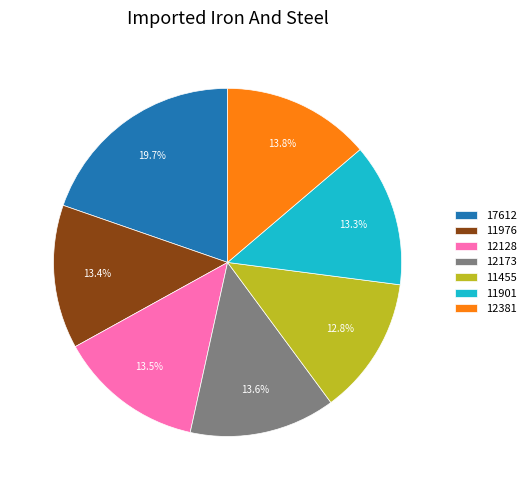

How many segments does this pie chart have?

7